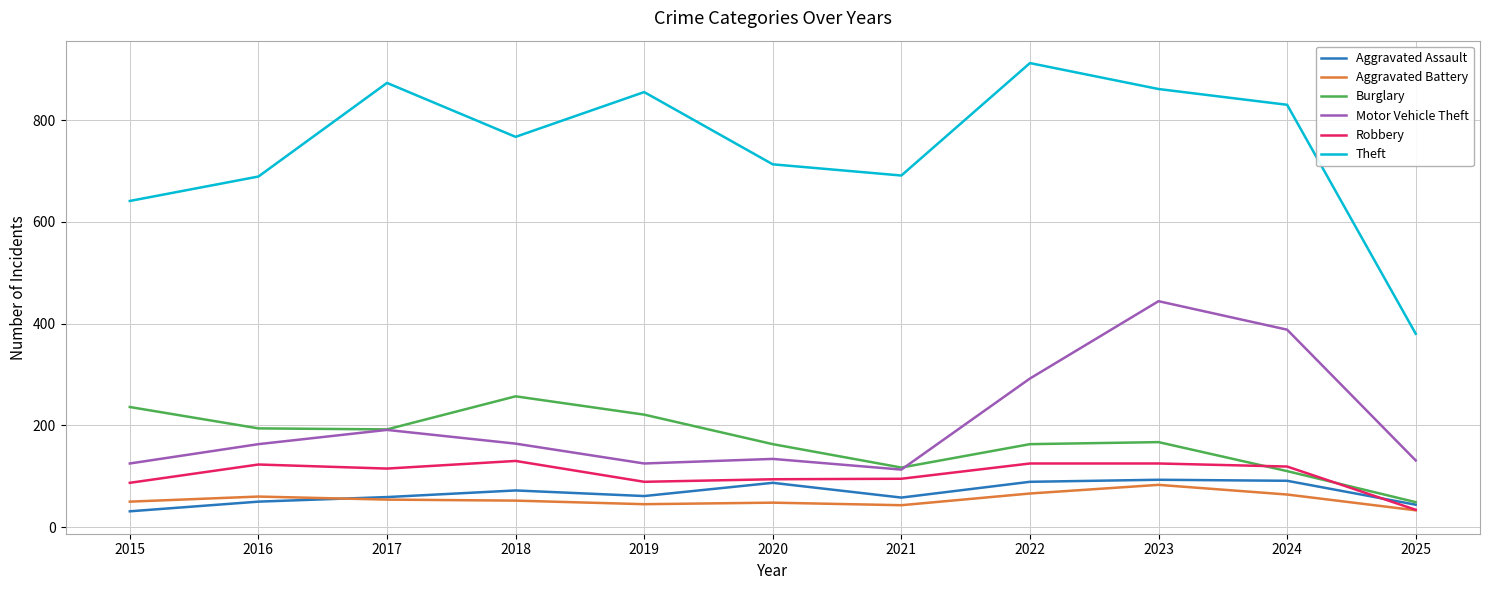

What are all the series names shown in the legend?

Aggravated Assault, Aggravated Battery, Burglary, Motor Vehicle Theft, Robbery, Theft